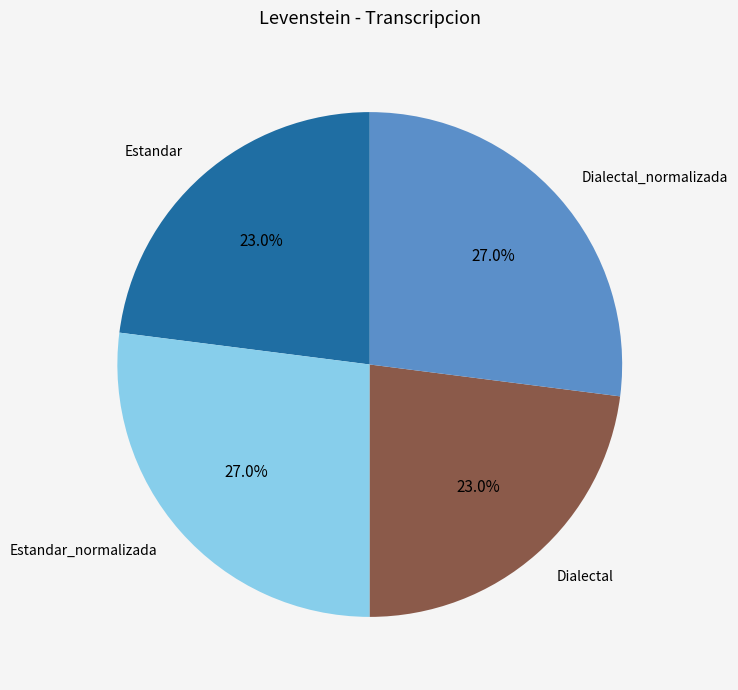

To the nearest percent, what percentage of the pie is Dialectal_normalizada?

27%